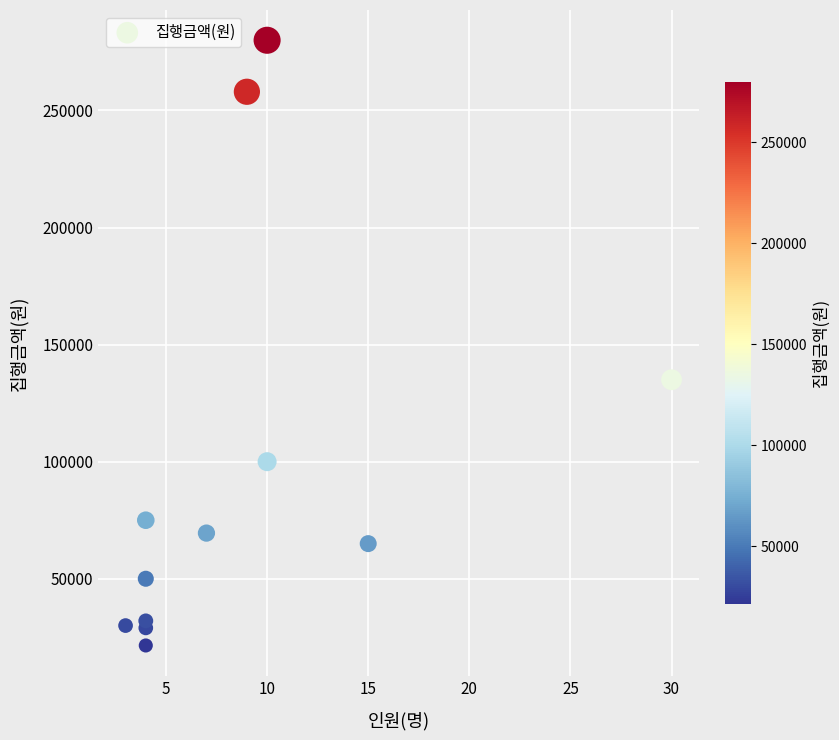

What is the average Y value?

95417